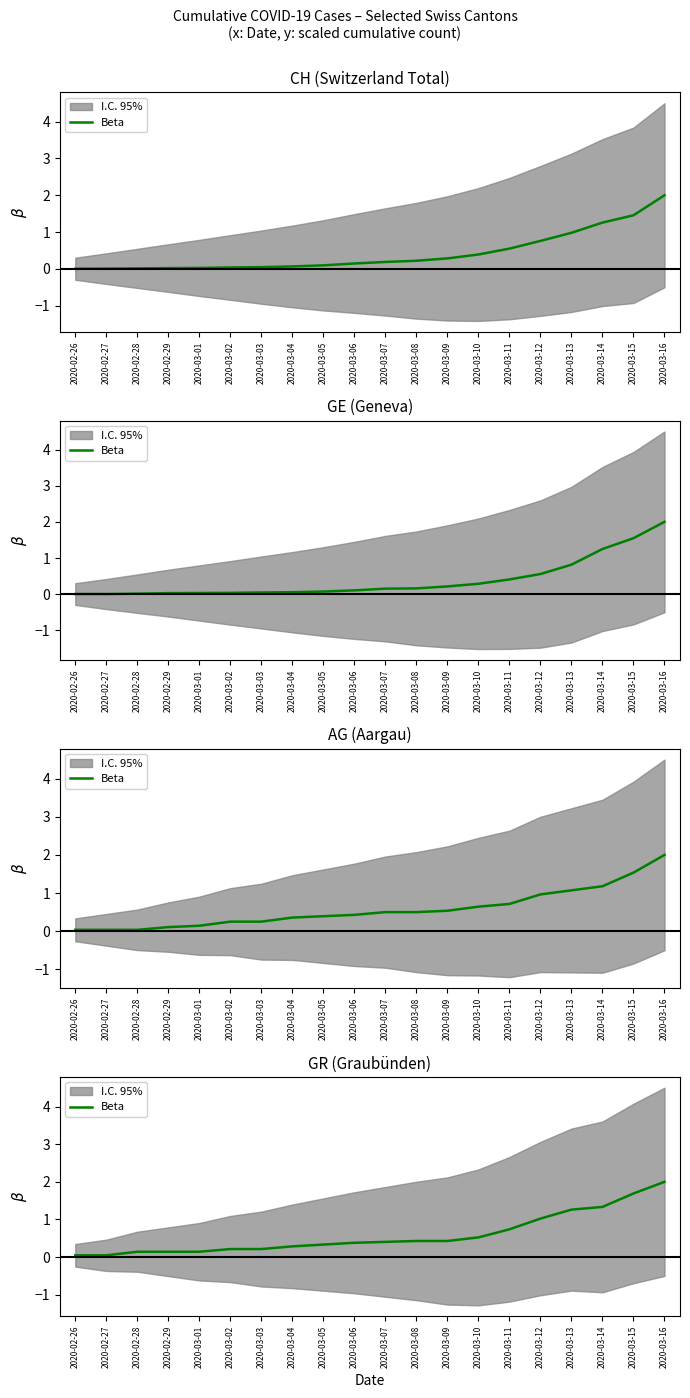

Count the number of categories in the chart.

20